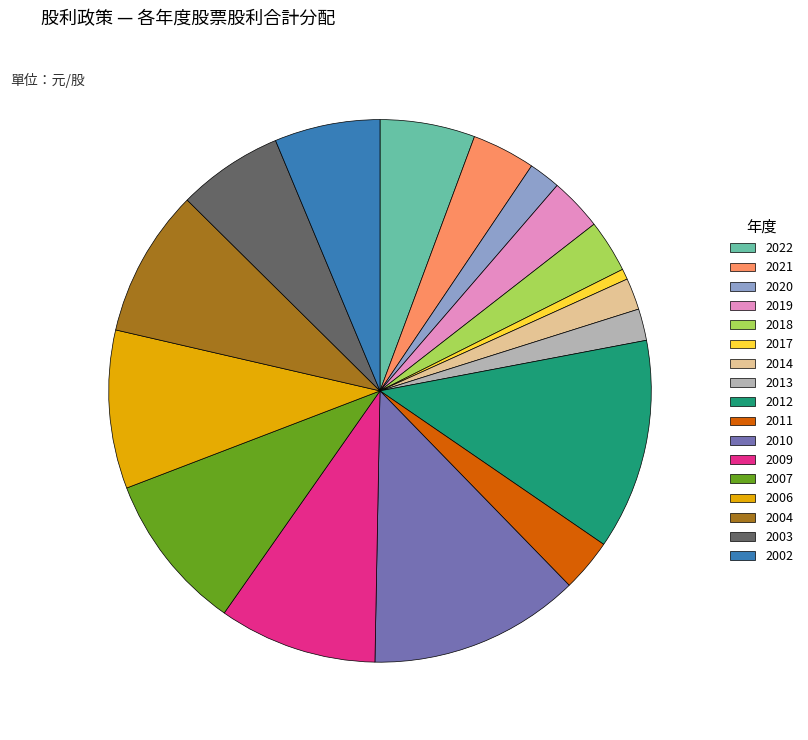

Which category has the smallest portion of the pie?

2017